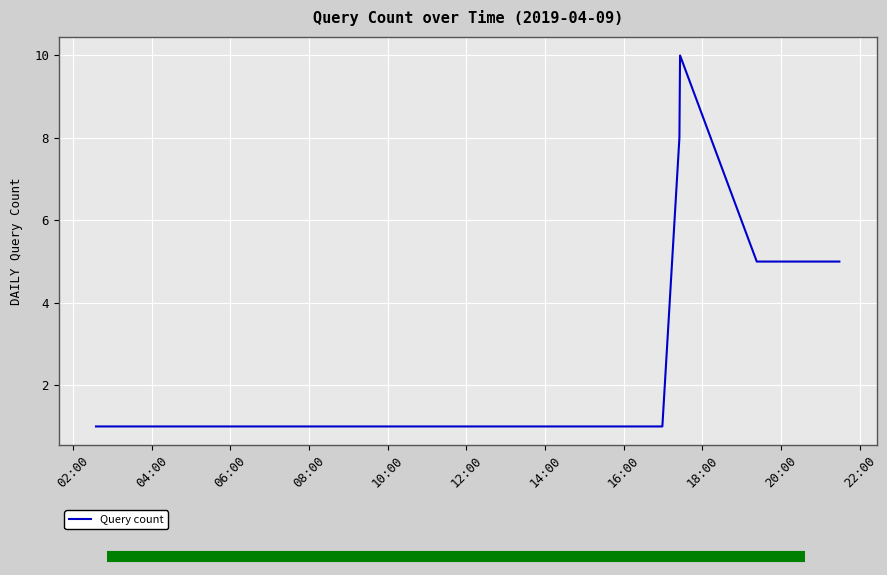

What is the difference between the maximum and minimum values?

9